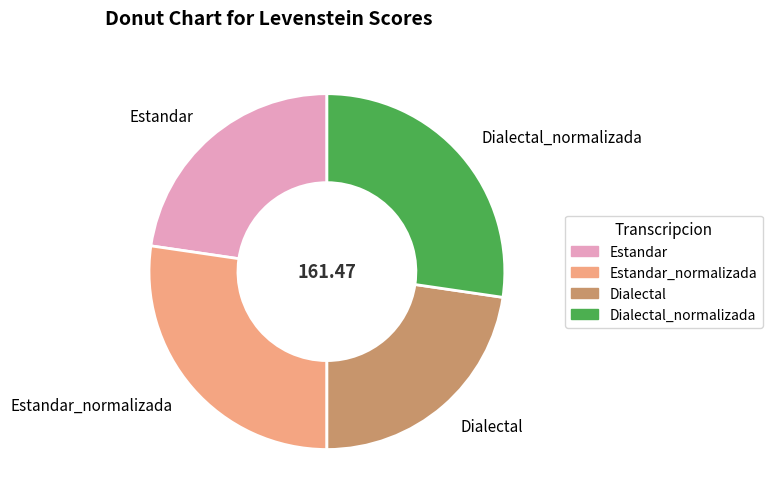

Which has a higher value, Dialectal or Estandar_normalizada?

Estandar_normalizada